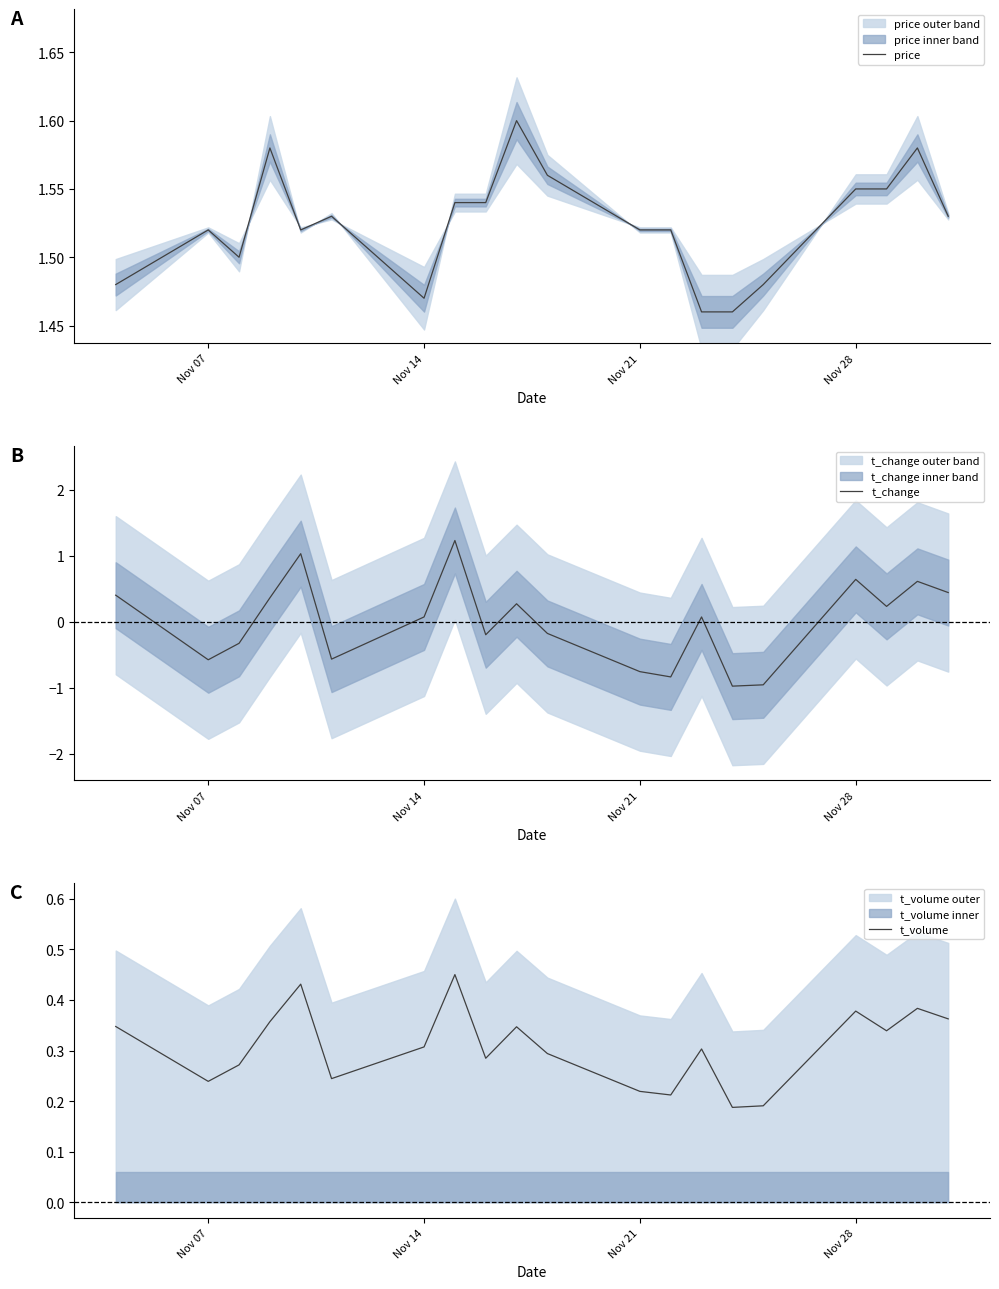

True or false: price has a value of 2.2 at Nov 21.

False